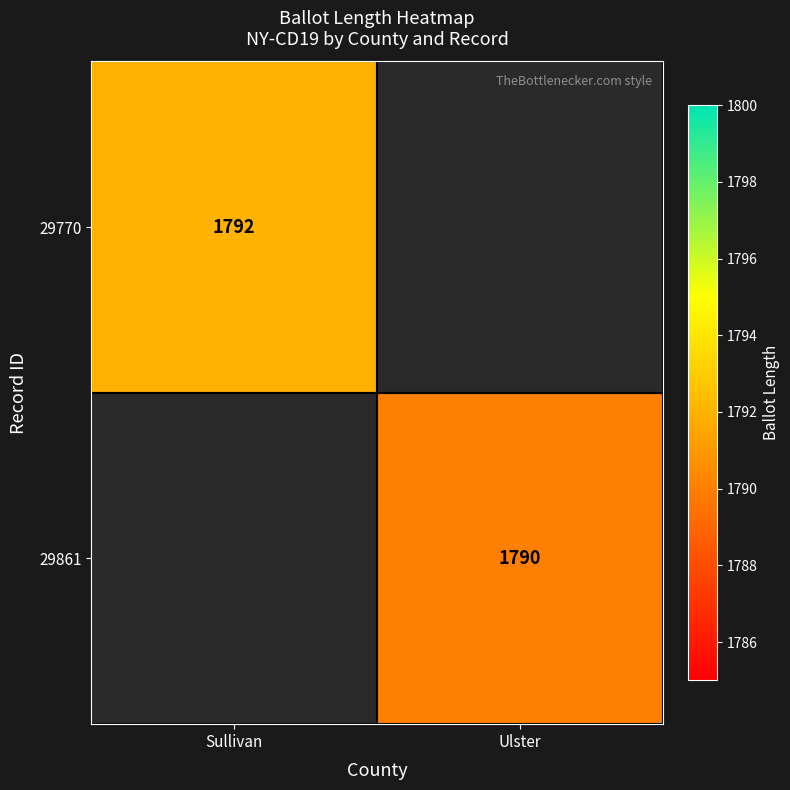

The 29861 series shows 1790 at Ulster. True or false?

True